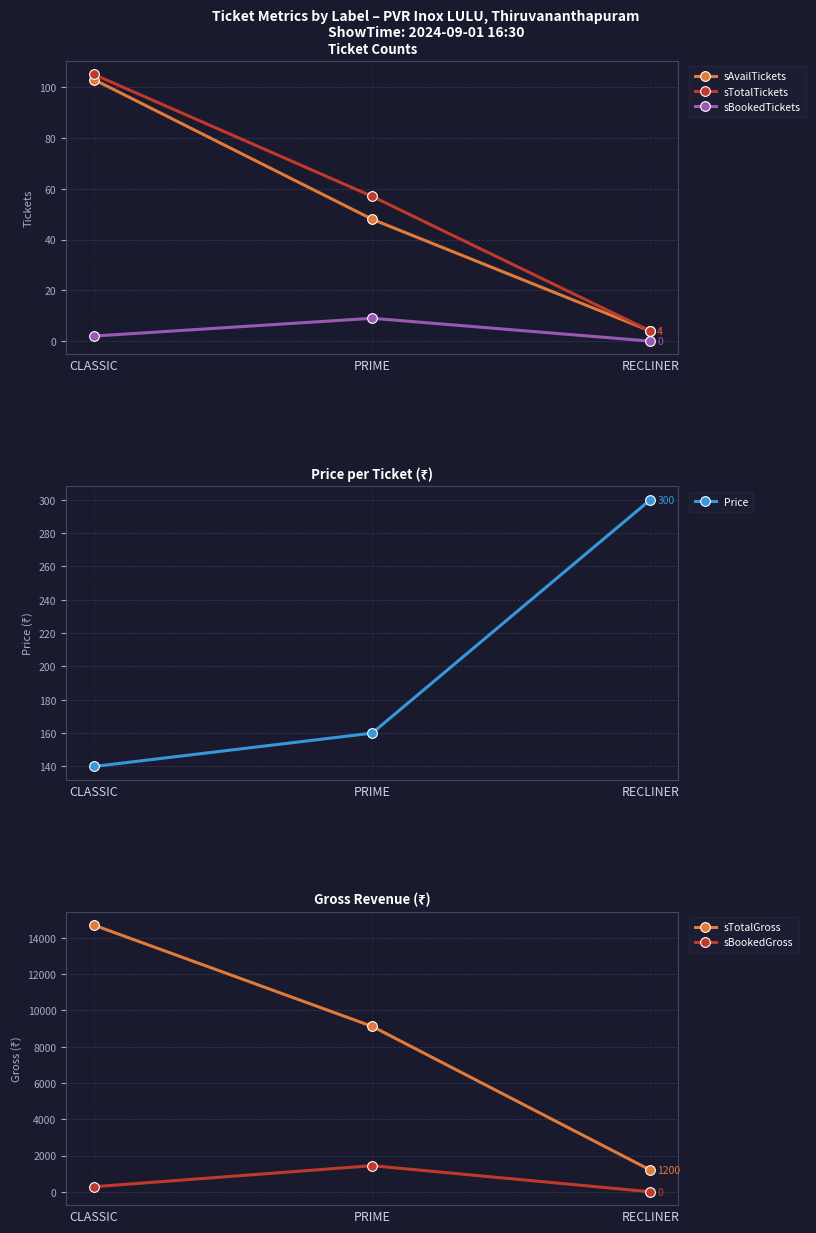

Is this an area chart (filled region under the line)?

No